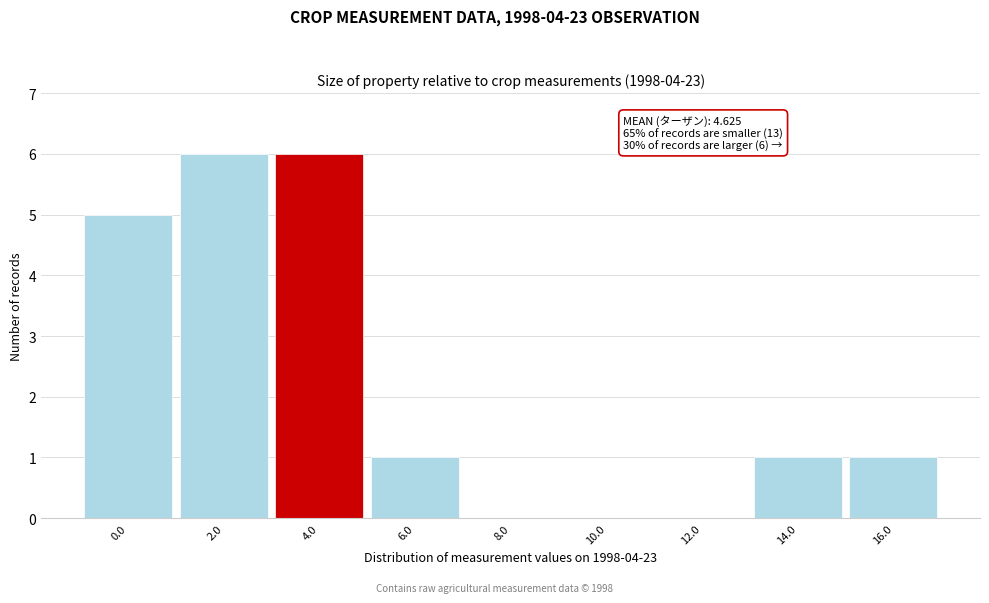

Reading left to right, transcribe all the data shown in this chart.

0.0=5	2.0=6	4.0=6	6.0=1	8.0=0	10.0=0	12.0=0	14.0=1	16.0=1